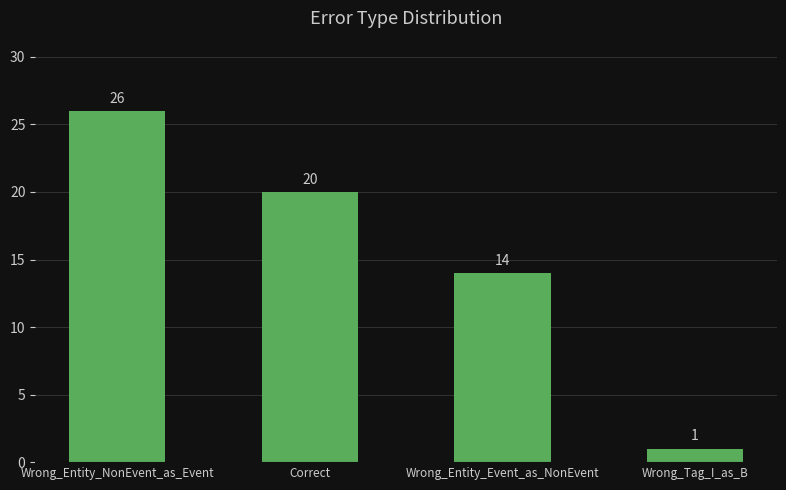

Which label corresponds to the largest value in the chart?

Wrong_Entity_NonEvent_as_Event